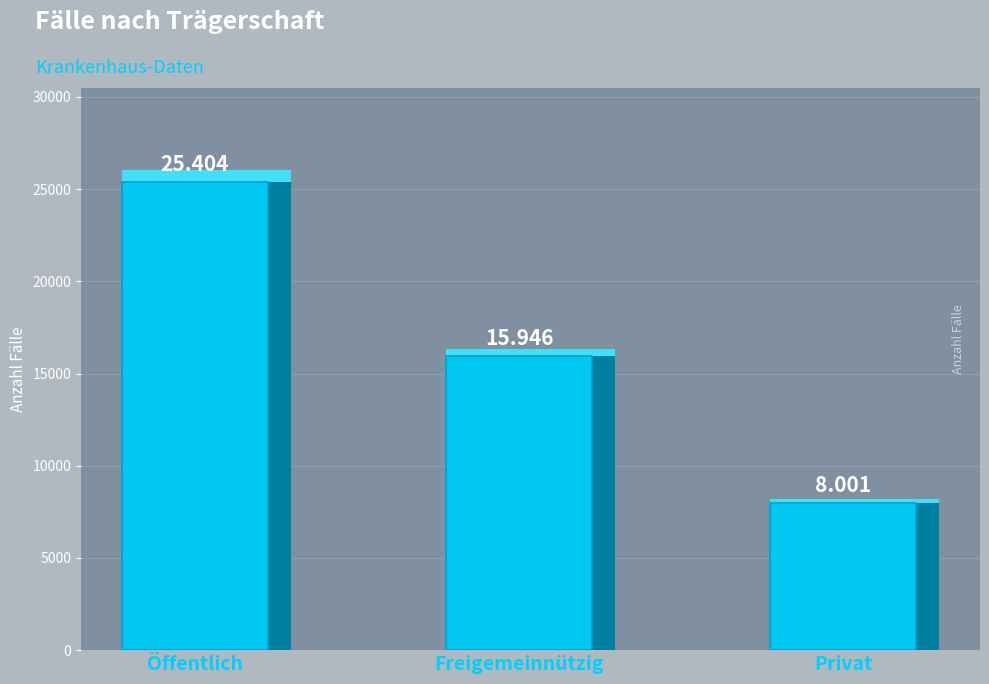

Does the chart contain any negative values?

No